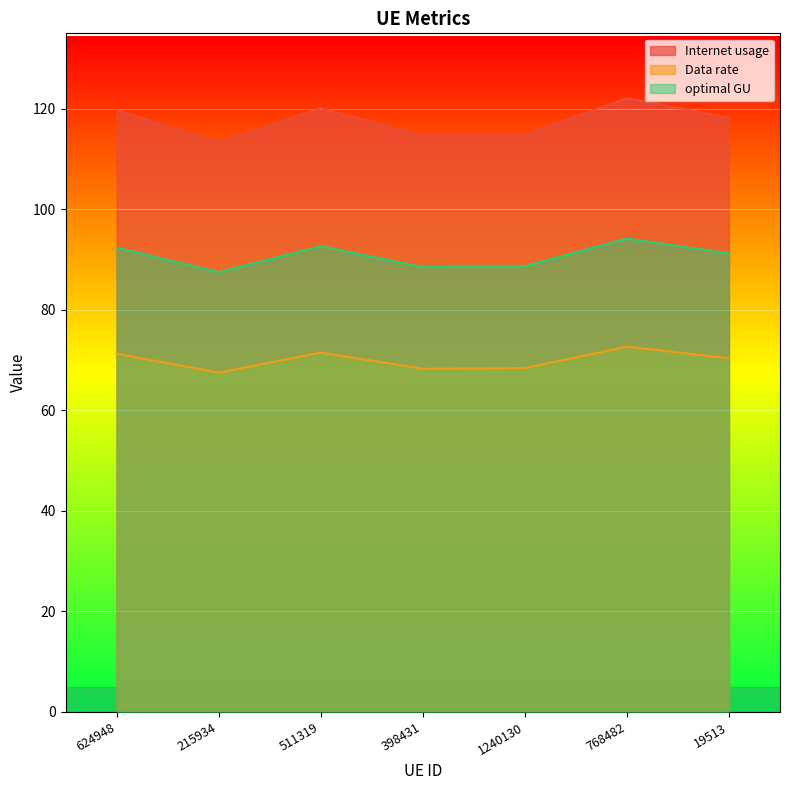

True or false: Internet usage and optimal GU intersect in this chart.

False